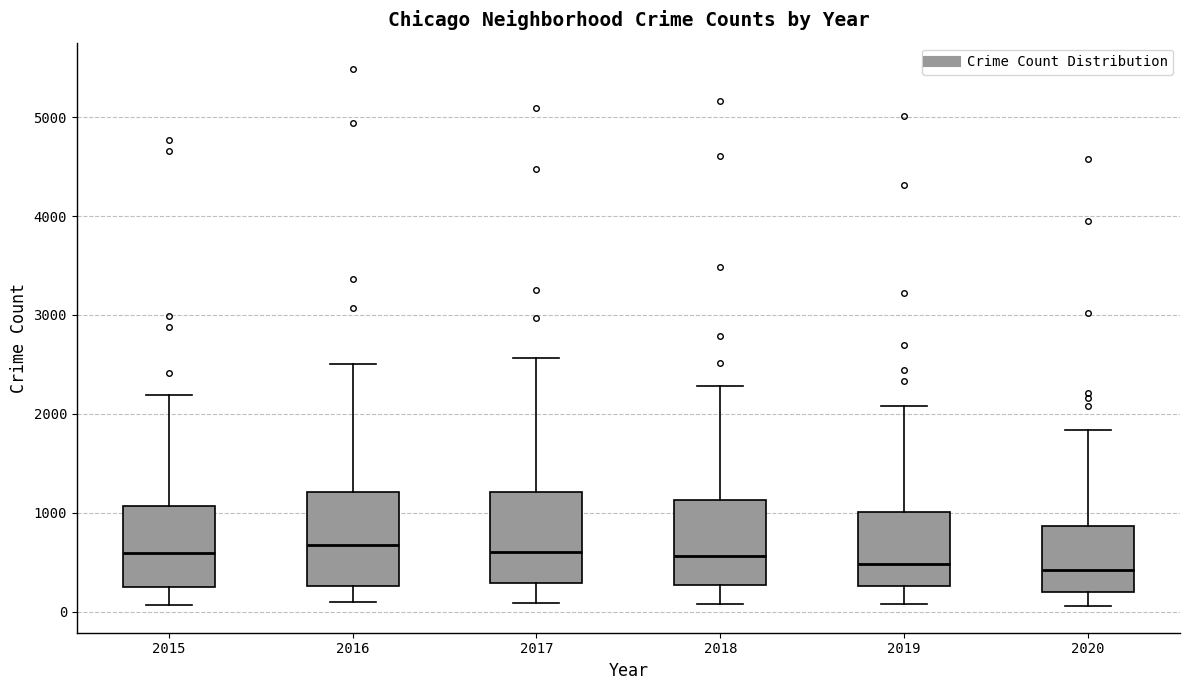

Reading left to right, read every box against the y-axis: the position of its median line, the range the box covers, and the ends of its whiskers. The values are not printed on the chart, so give them approximately, as read against the axis.

2015: median 600, box 300 to 1100, whiskers 100 to 2200
2016: median 700, box 300 to 1200, whiskers 100 to 2500
2017: median 600, box 300 to 1200, whiskers 100 to 2600
2018: median 600, box 300 to 1100, whiskers 100 to 2300
2019: median 500, box 300 to 1000, whiskers 100 to 2100
2020: median 400, box 200 to 900, whiskers 100 to 1800